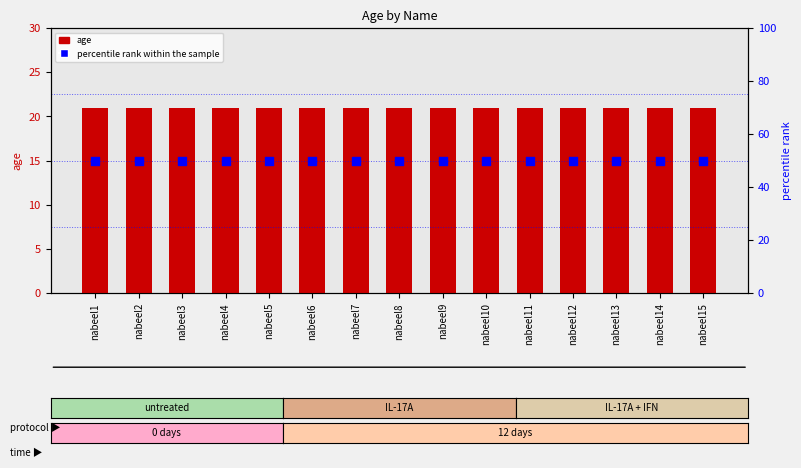

Which series reaches the minimum Y coordinate?

age